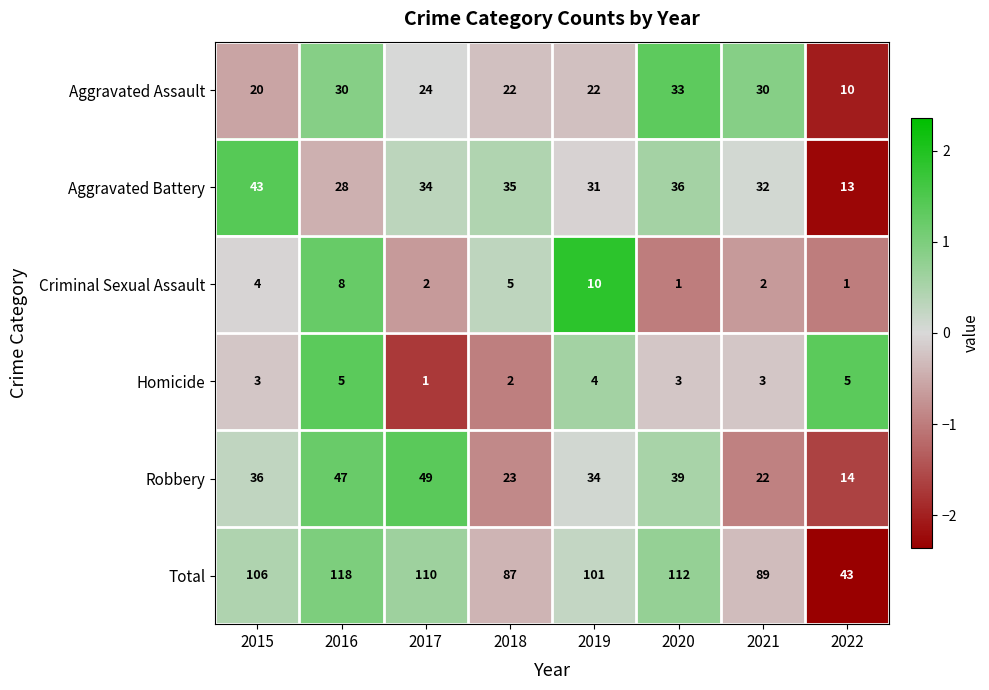

What is the spread (max minus min) of values at 2015?

103